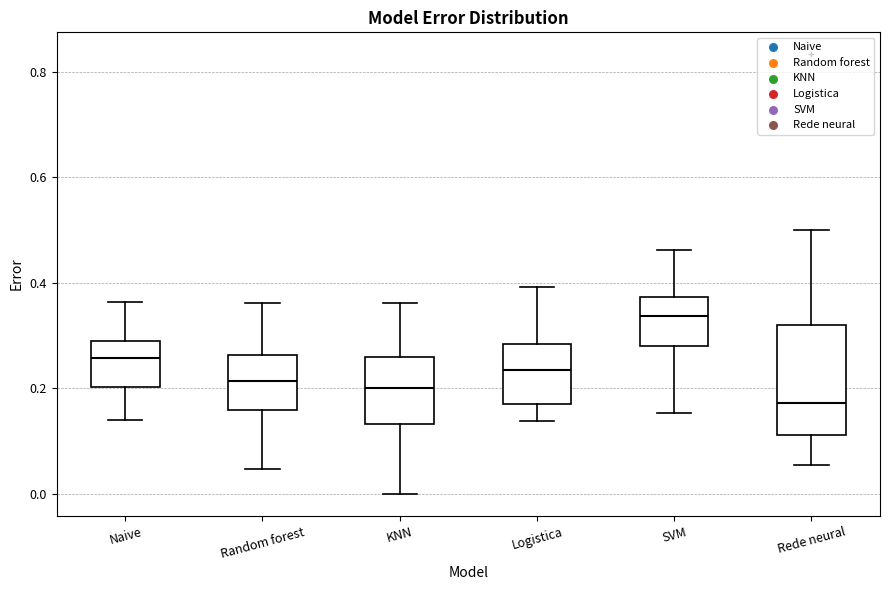

Which box is the tallest, from its lower edge to its upper edge?

Rede neural